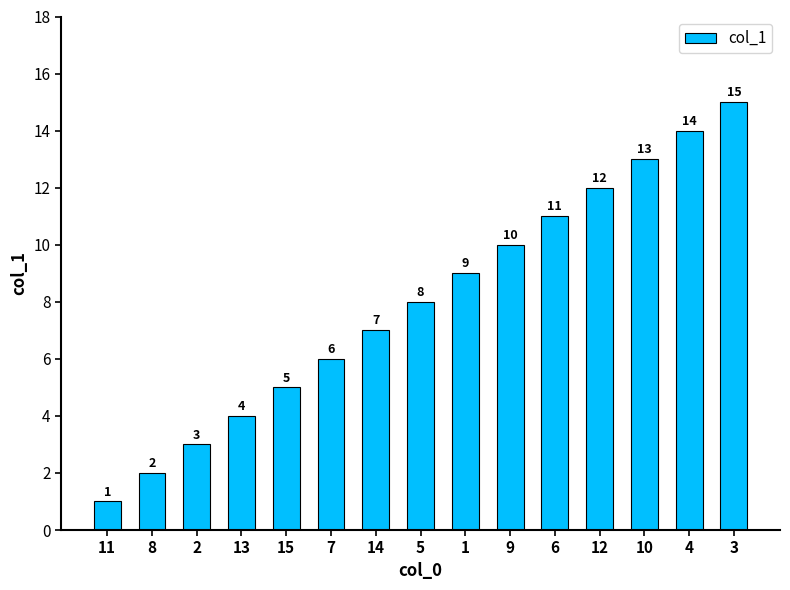

Reading left to right, what are all the values shown in this chart?

11=1	8=2	2=3	13=4	15=5	7=6	14=7	5=8	1=9	9=10	6=11	12=12	10=13	4=14	3=15